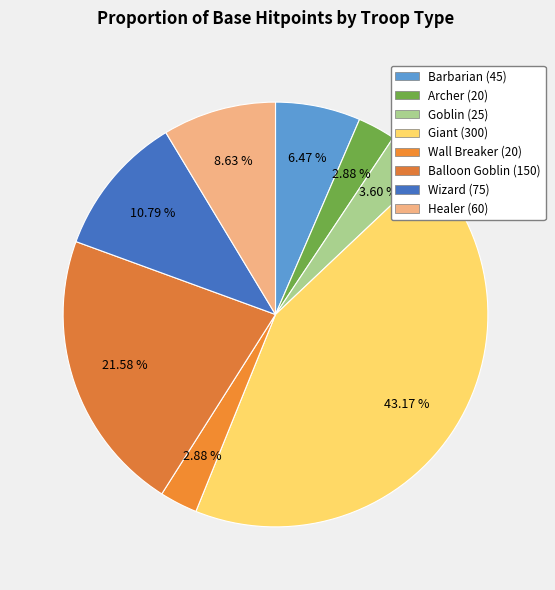

Is it true that Wizard is 11% of the pie?

True